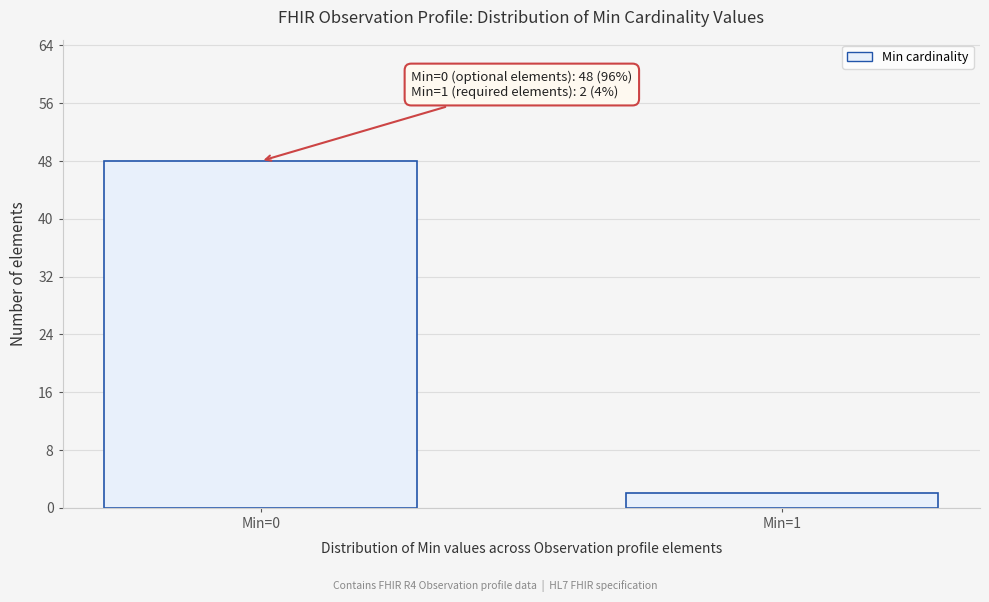

Reading left to right, list all the values displayed in this chart.

Min=0=48	Min=1=2